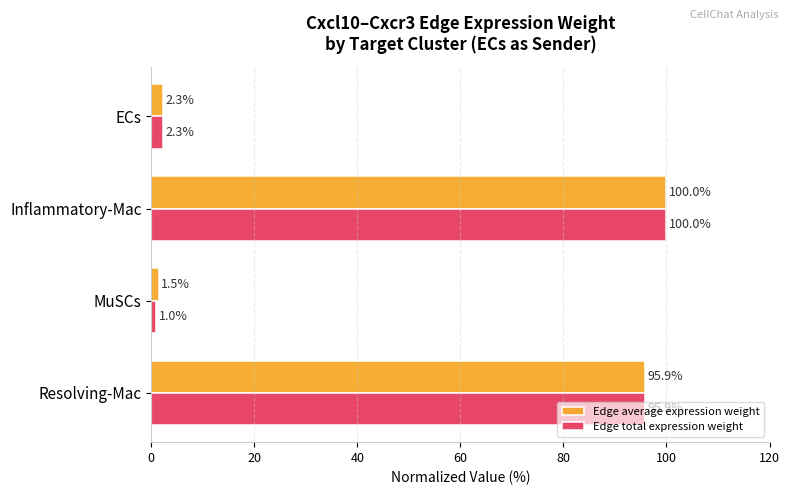

Where is Edge total expression weight nearest to the value 50?

Resolving-Mac